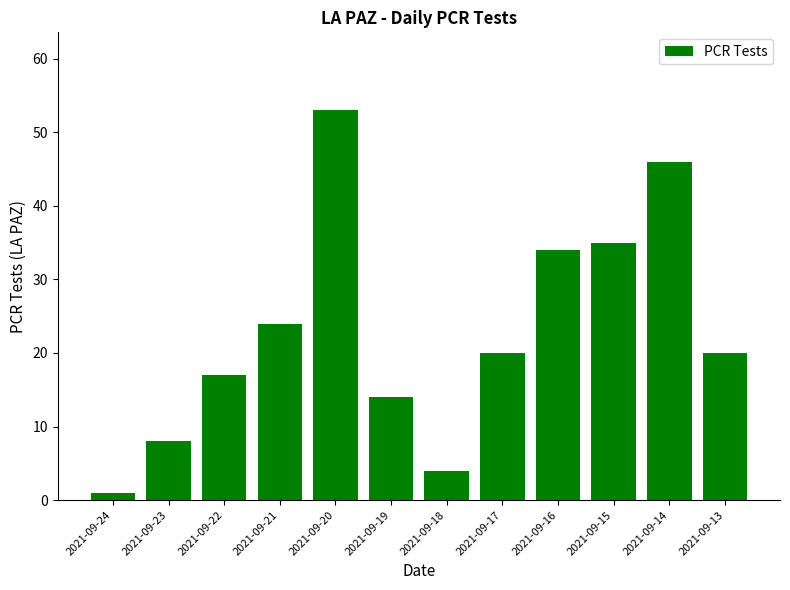

The value at 2021-09-19 is 23. True or false?

False